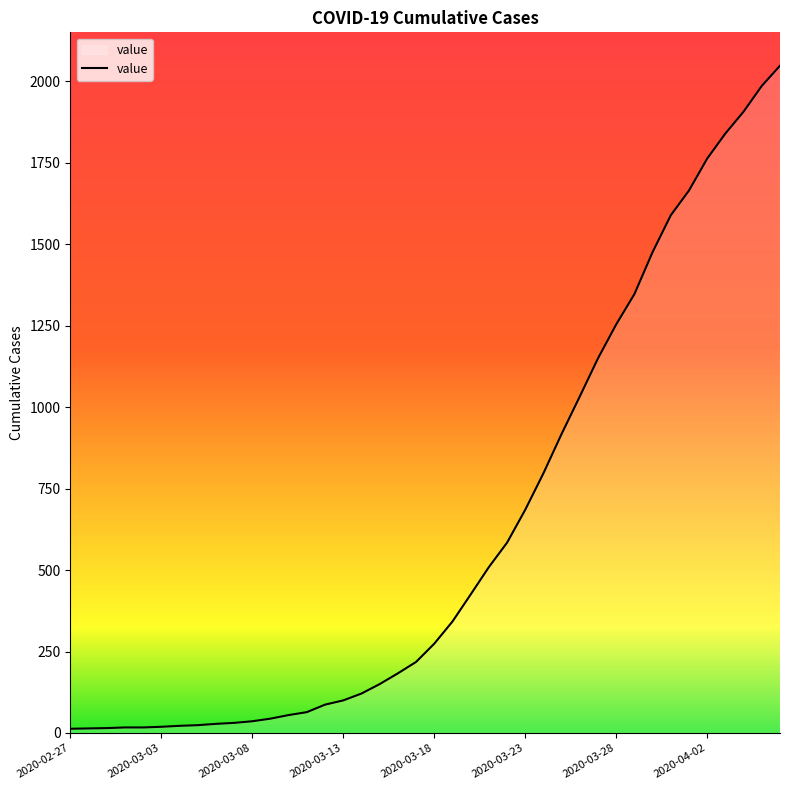

What is the difference between the maximum and minimum values?

2035